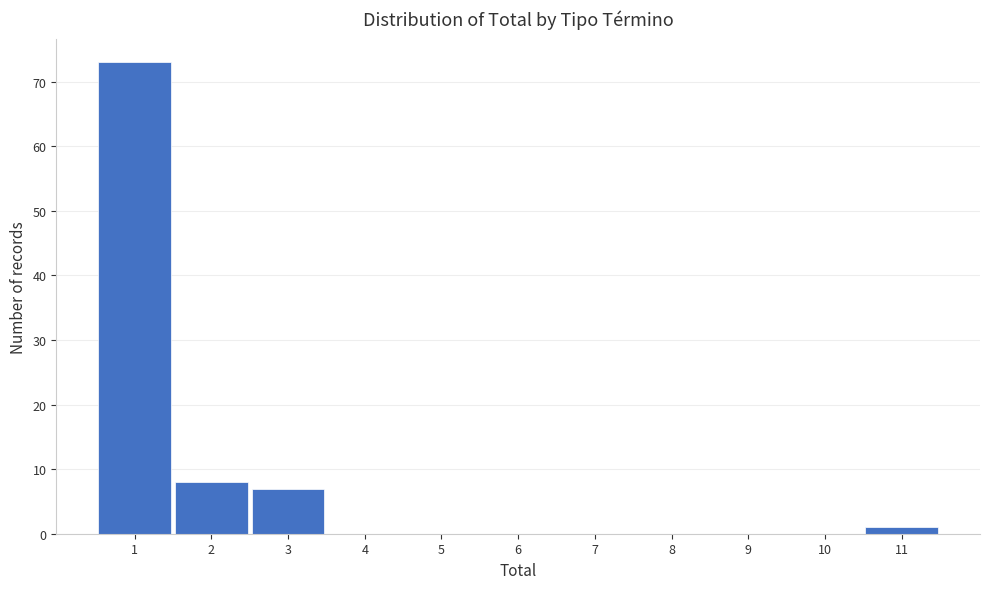

How tall is the bar that spans 1.5 to 2.5 on the x-axis? The values are not printed on the chart, so give them approximately, as read against the axis.

8